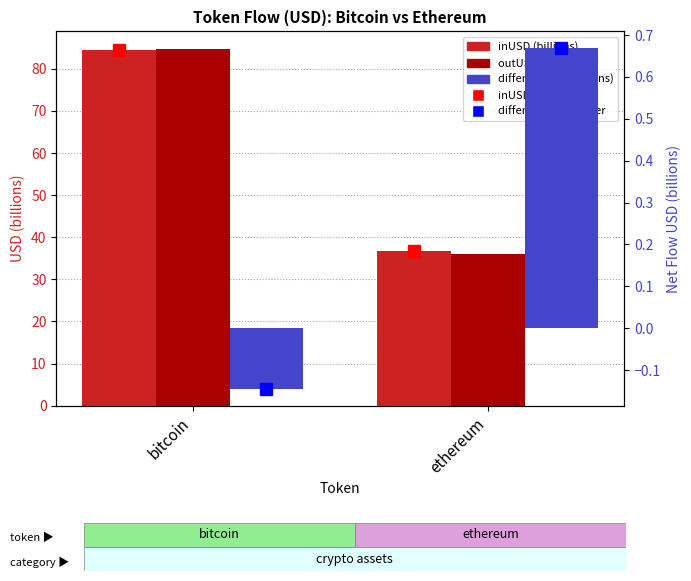

Reading right to left, transcribe all the data shown in this chart.

inUSD: ethereum=36.7	bitcoin=84.5
outUSD: ethereum=36.1	bitcoin=84.7
differentUSD: ethereum=0.7	bitcoin=-0.1